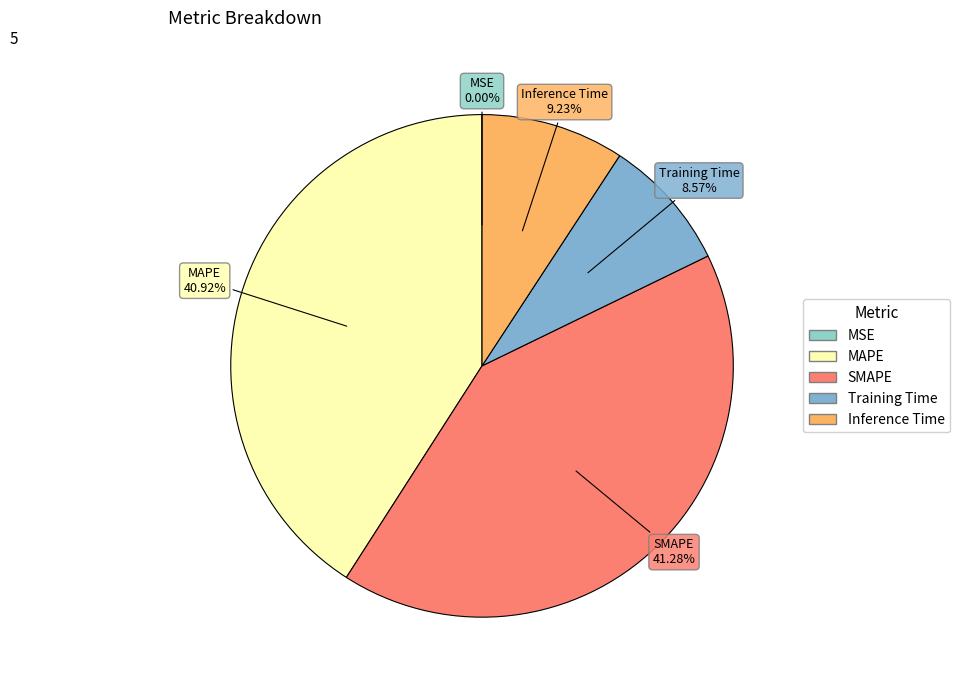

Does Inference Time represent more than half of the total?

No